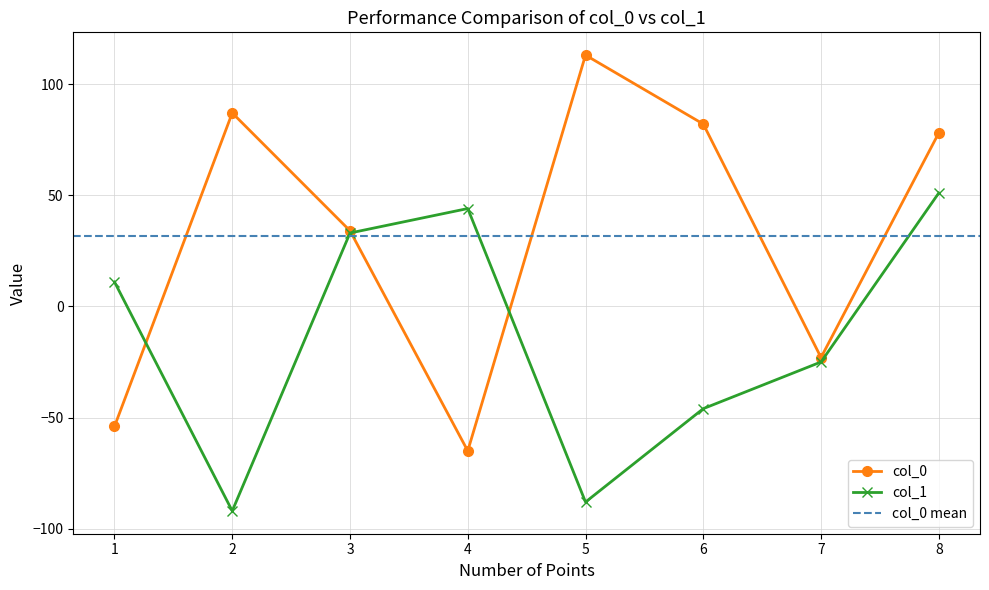

Where does the col_0 series first go above 78?

2